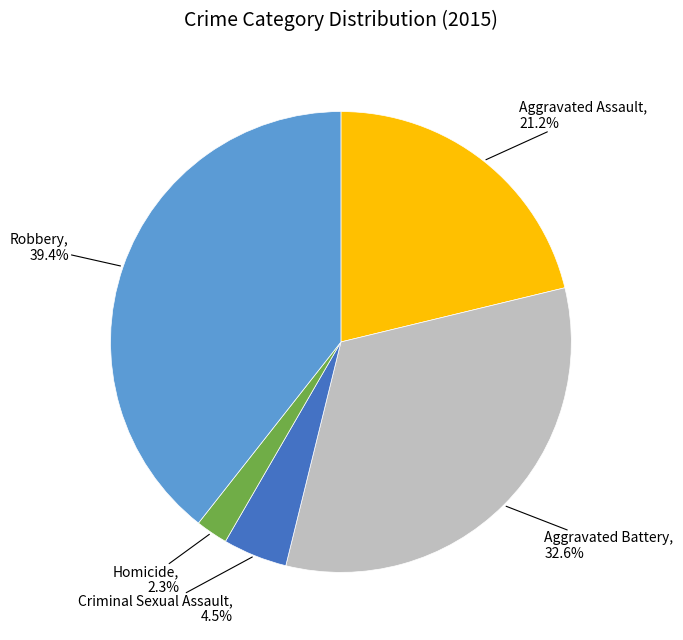

Does any single category account for the majority?

No